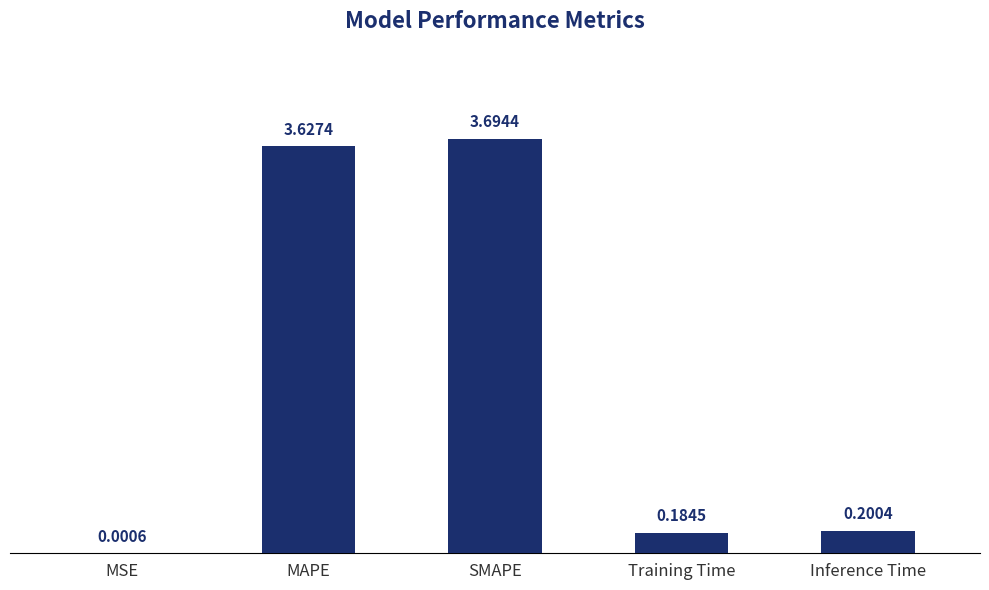

What is the sum of all values?

7.7